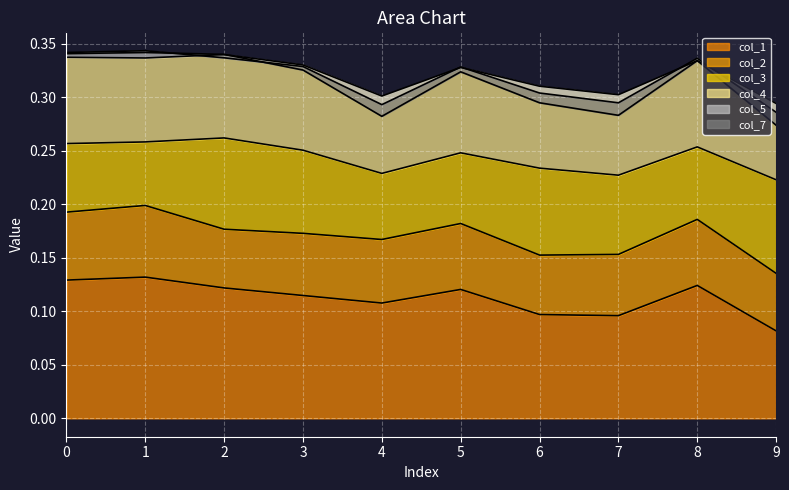

What is the lowest value of the col_2 series?

0.1